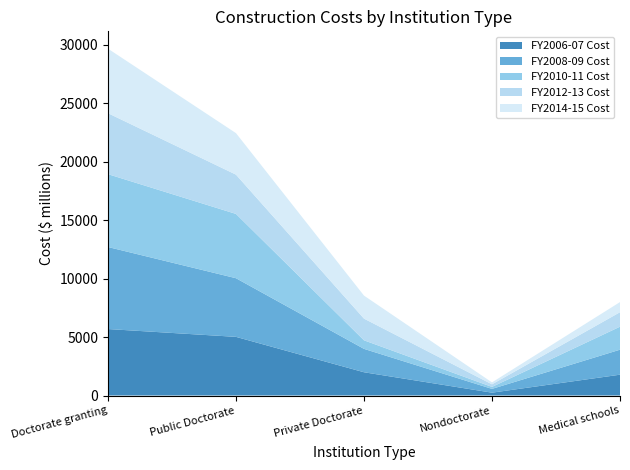

Reading left to right, list all the values displayed in this chart.

FY2006-07 Cost: Doctorate granting=5681.3	Public Doctorate=5013.2	Private Doctorate=1987.6	Nondoctorate=242.2	Medical schools=1779.0
FY2008-09 Cost: Doctorate granting=7012.4	Public Doctorate=5013.2	Private Doctorate=1999.2	Nondoctorate=323.6	Medical schools=2137.0
FY2010-11 Cost: Doctorate granting=6227.7	Public Doctorate=5495.9	Private Doctorate=731.8	Nondoctorate=168.5	Medical schools=1966.9
FY2012-13 Cost: Doctorate granting=5211.1	Public Doctorate=3357.3	Private Doctorate=1853.8	Nondoctorate=221.4	Medical schools=1236.7
FY2014-15 Cost: Doctorate granting=5514.8	Public Doctorate=3547.6	Private Doctorate=1967.2	Nondoctorate=164.7	Medical schools=865.2